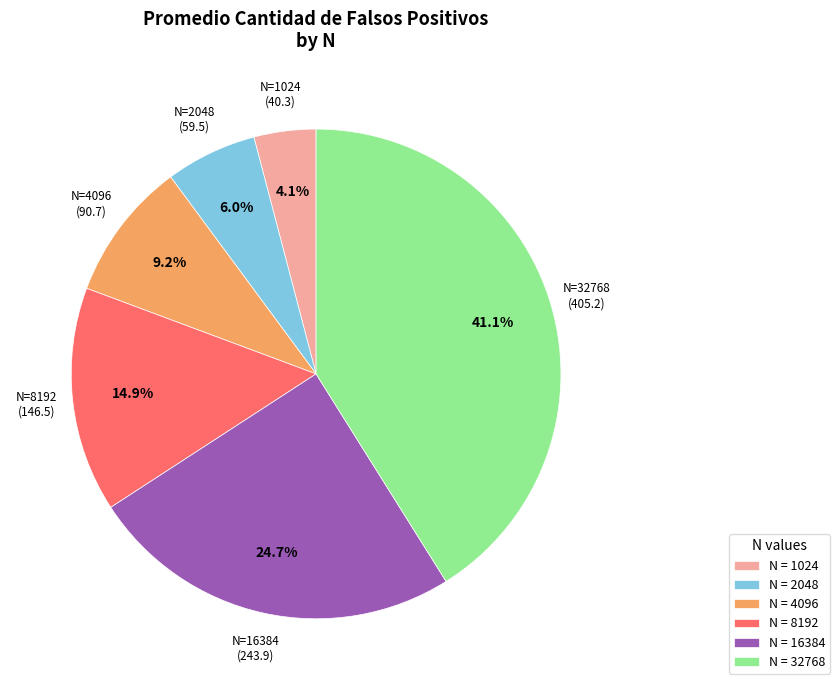

Between N = 4096 and N = 16384, which is larger?

N = 16384